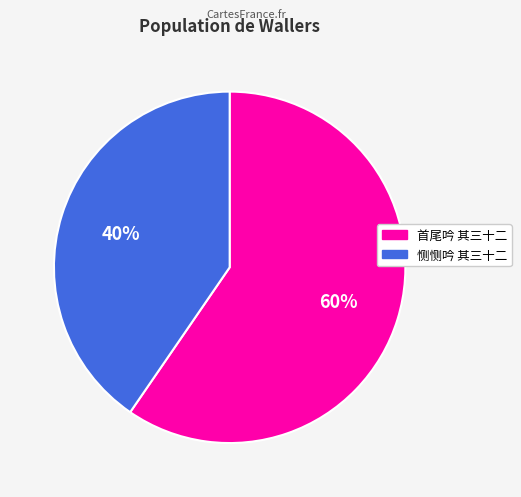

Is it true that 首尾吟 其三十二 is 68% of the pie?

False